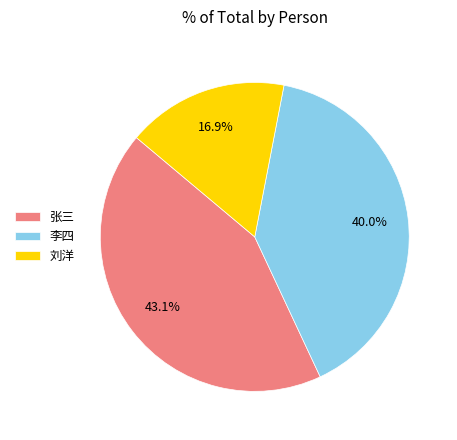

What portion of the pie excludes 刘洋?

83.1%